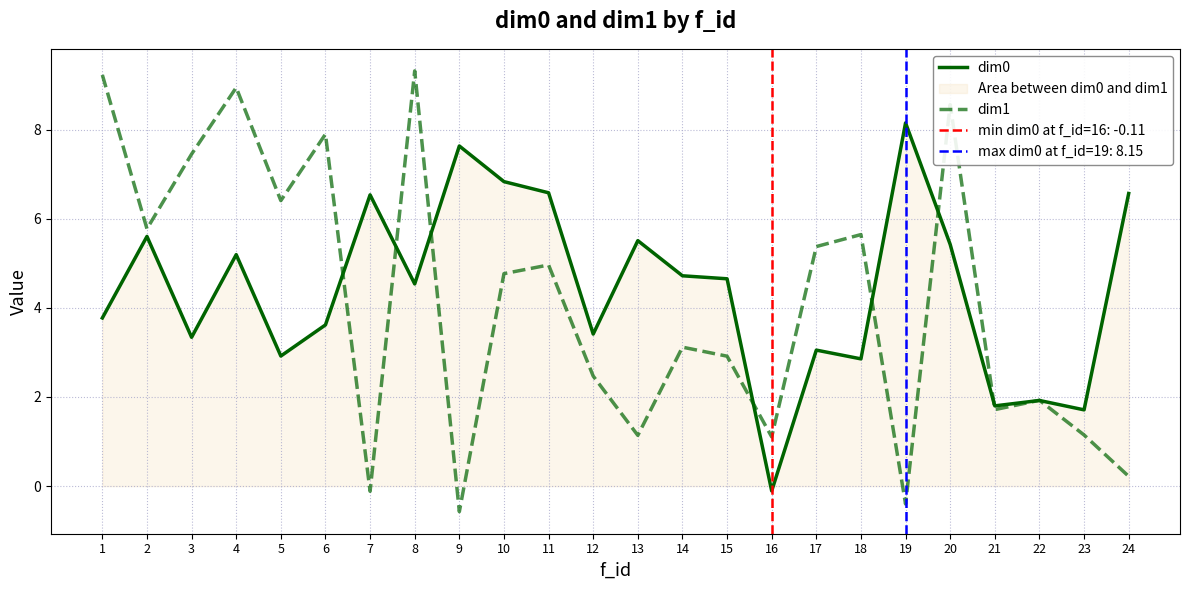

True or false: dim1 has more than 1 points higher than both neighbors.

True